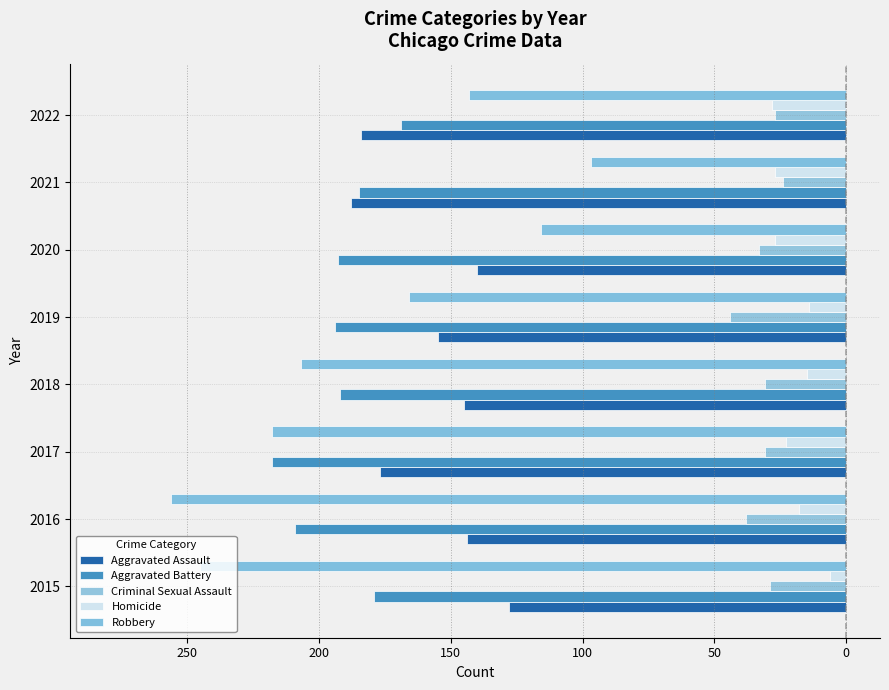

How many bars are there in each group?

5